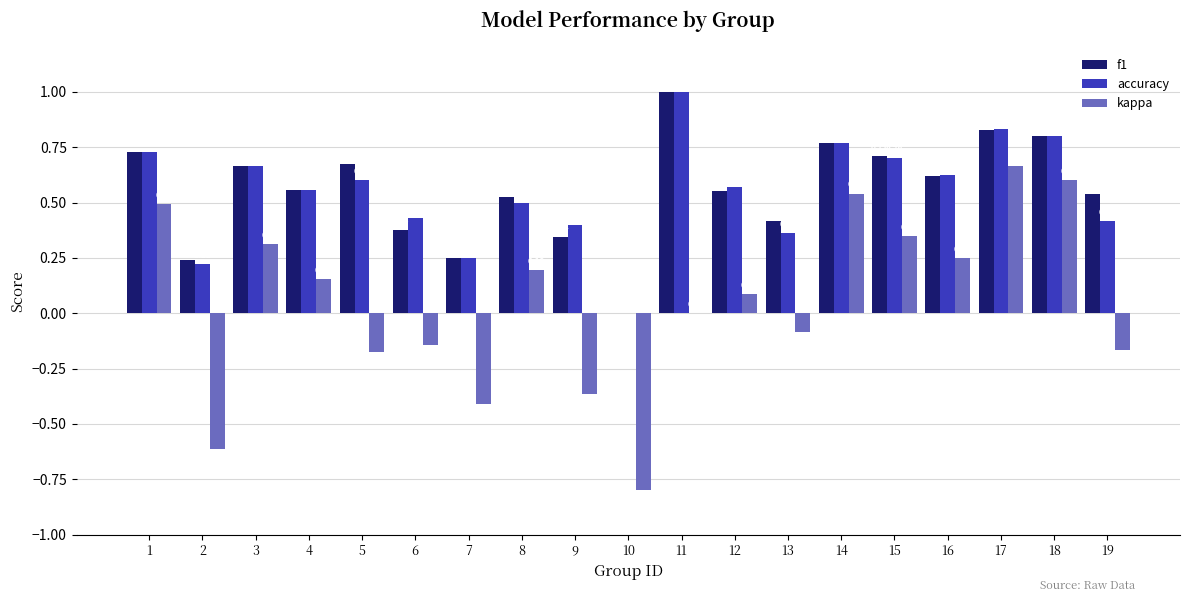

Which series changed the most between 3 and 7?

kappa